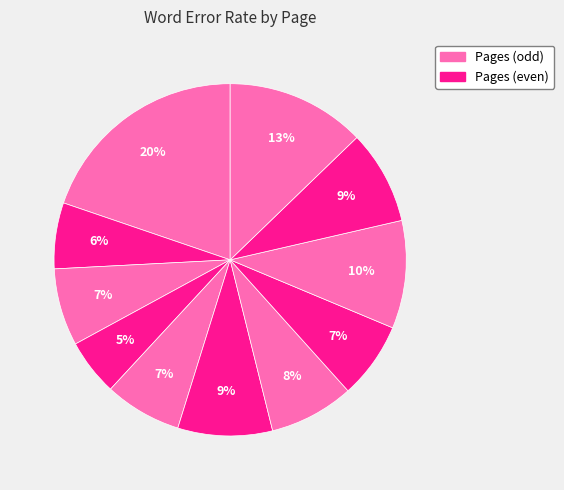

Count the number of slices in the pie.

11